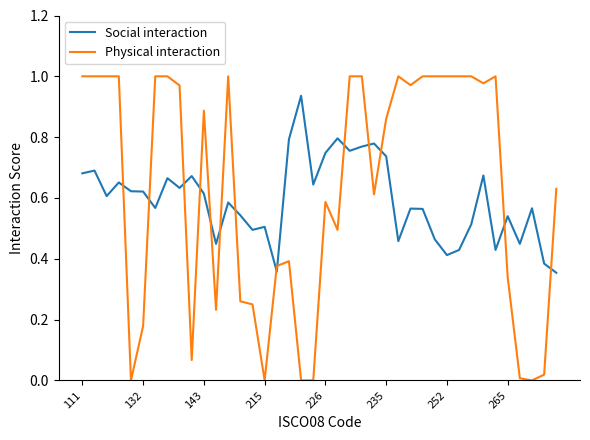

Which series has the largest range (max minus min)?

Physical interaction